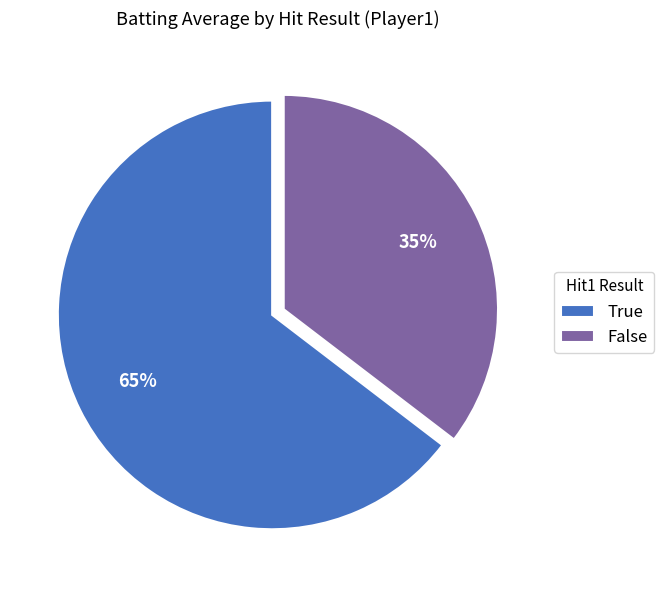

What is the smallest slice in the pie chart?

False